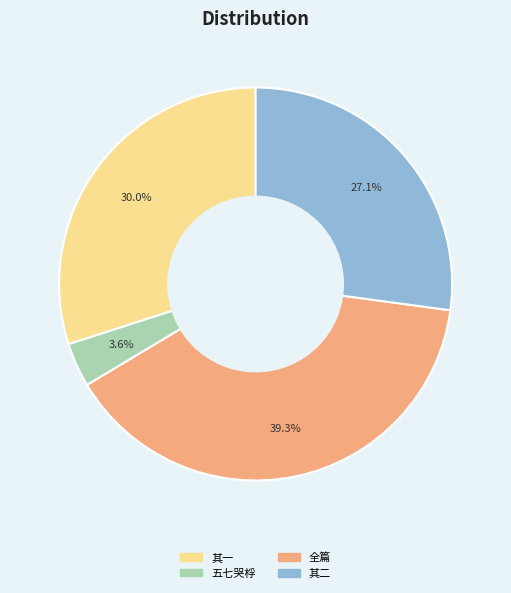

Is there a majority slice in this chart?

No